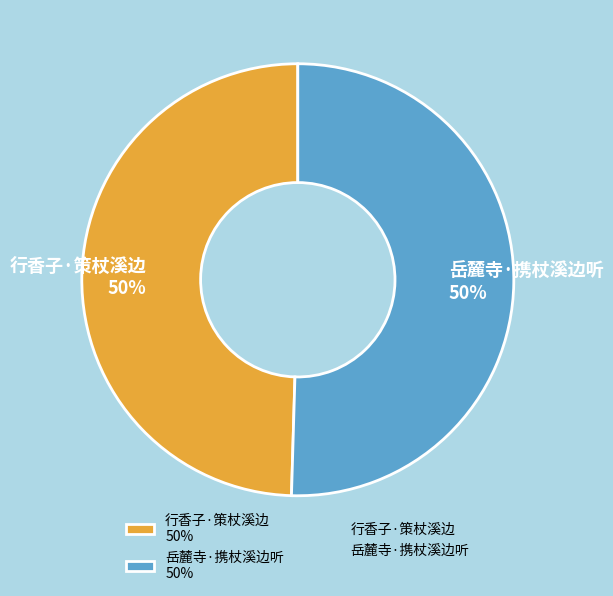

To the nearest percent, what percentage of the pie is 行香子·策杖溪边?

50%